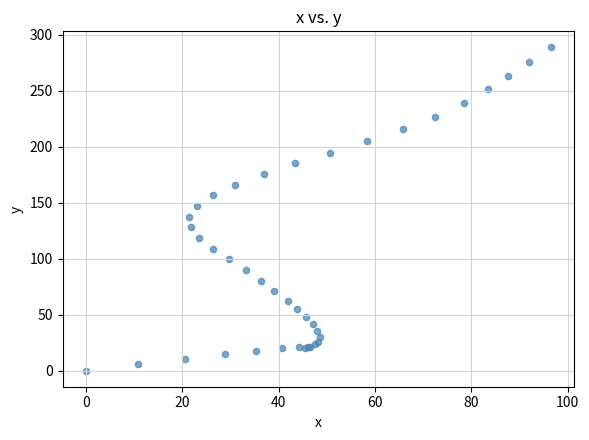

What Y value in the scatter plot is closest to 144?

147.2